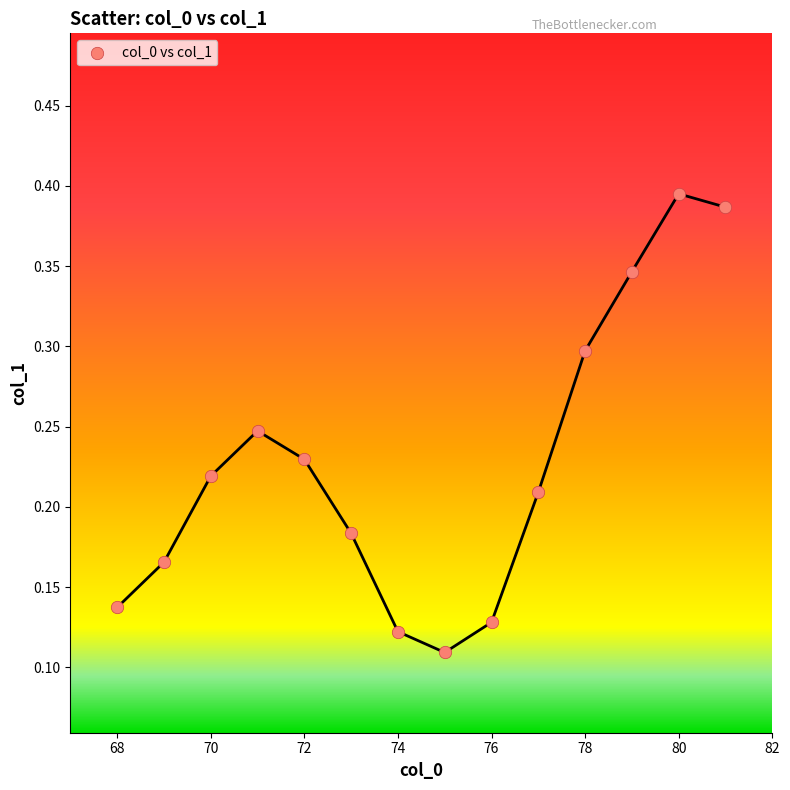

What is the range of X values (max minus min)?

13.0